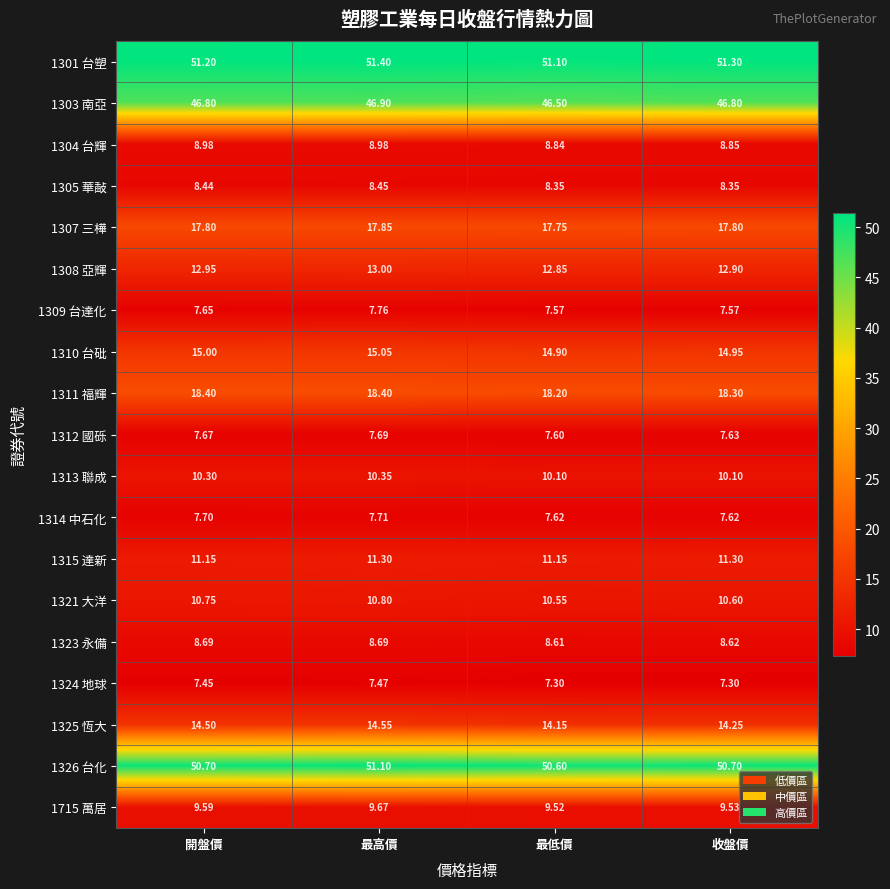

List the labels in order of 1312 國砾 value, largest first.

最高價, 開盤價, 收盤價, 最低價